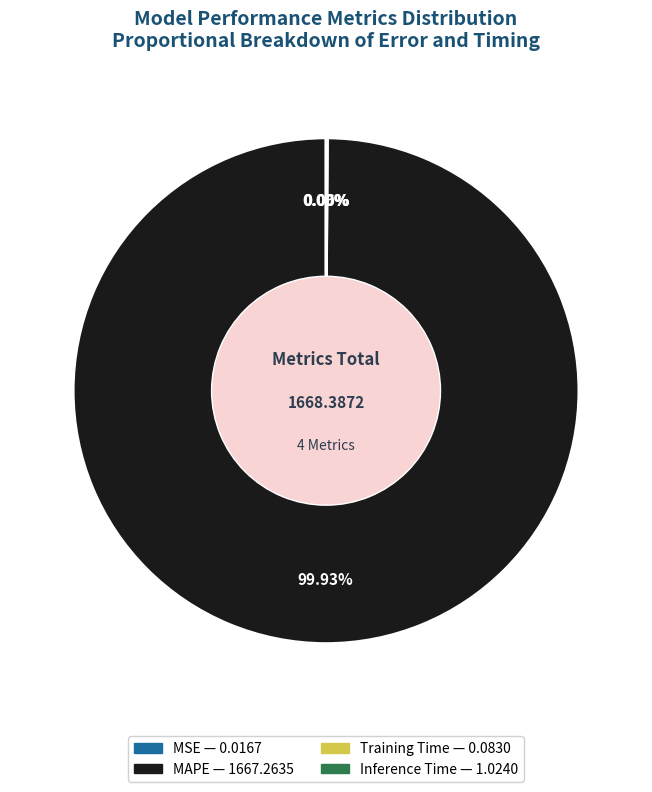

Is MAPE the majority of the pie?

Yes